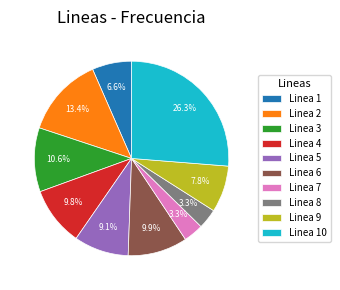

Count the number of slices in the pie.

10